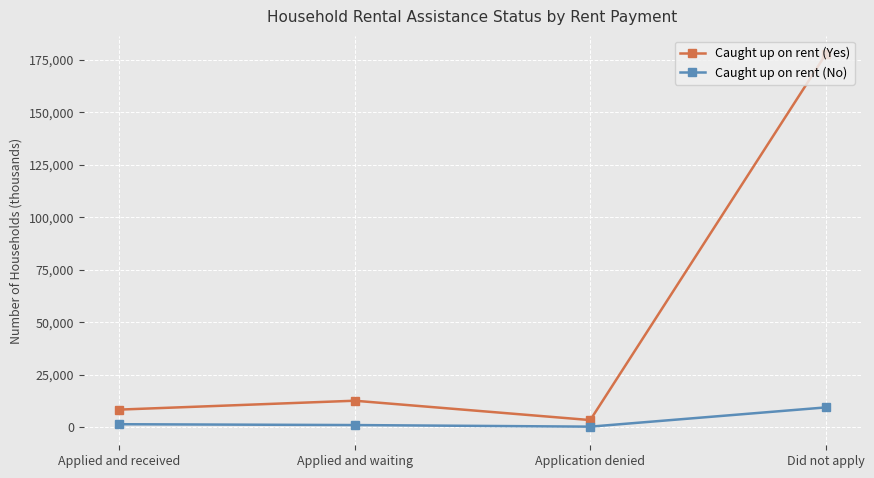

What is the greatest value displayed?

177639